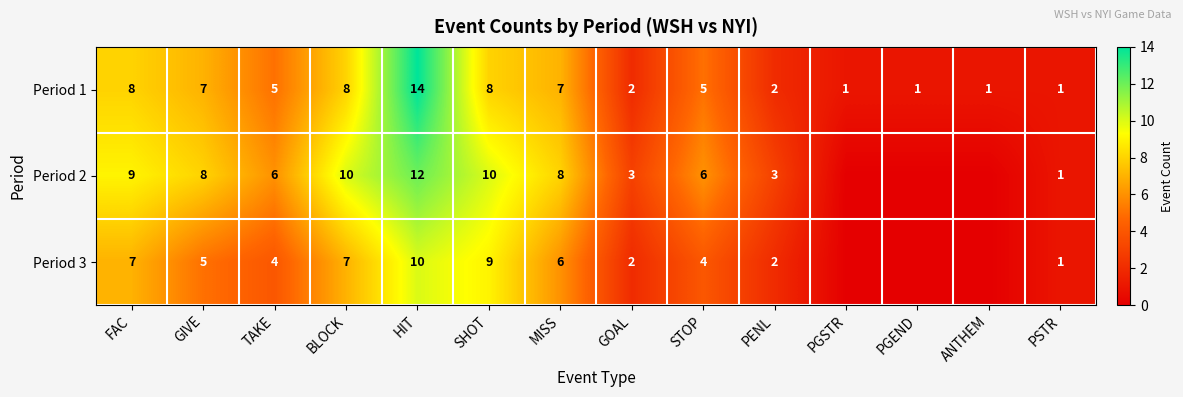

What is the spread (max minus min) of values at HIT?

4